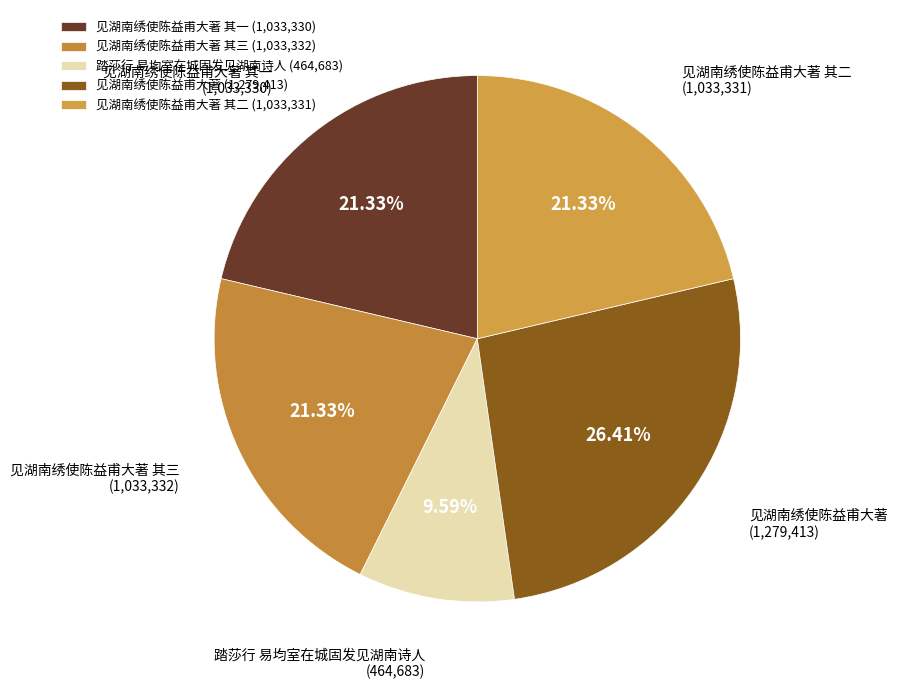

What portion of the pie excludes 见湖南绣使陈益甫大著 其一?

78.7%